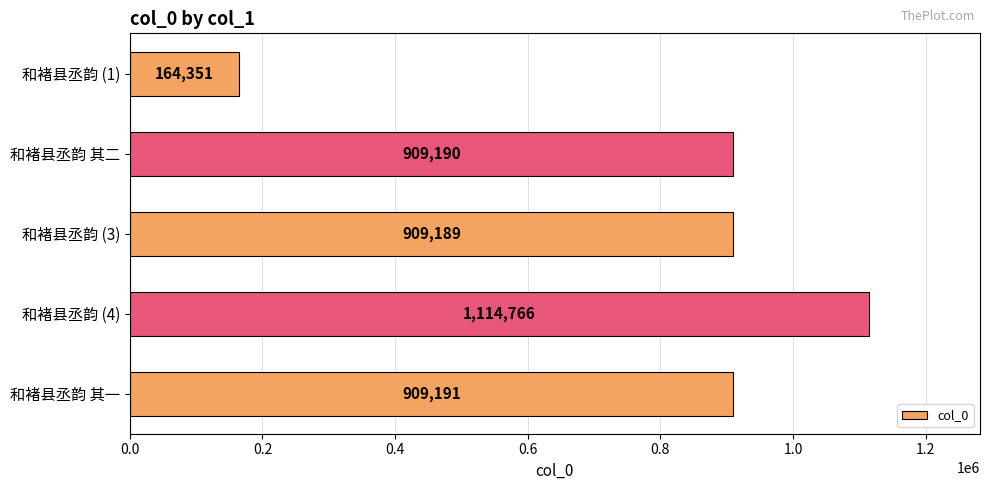

Rank the categories by value from lowest to highest.

和褚县丞韵 (1), 和褚县丞韵 (3), 和褚县丞韵 其二, 和褚县丞韵 其一, 和褚县丞韵 (4)